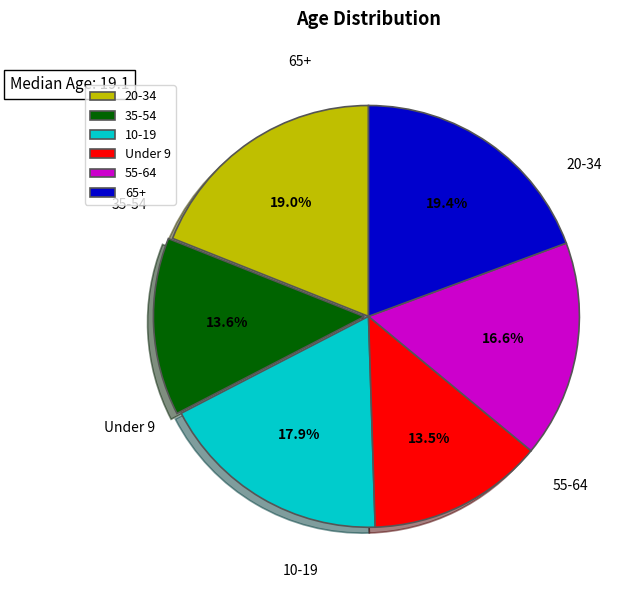

What portion of the pie excludes 20-34?

81.0%